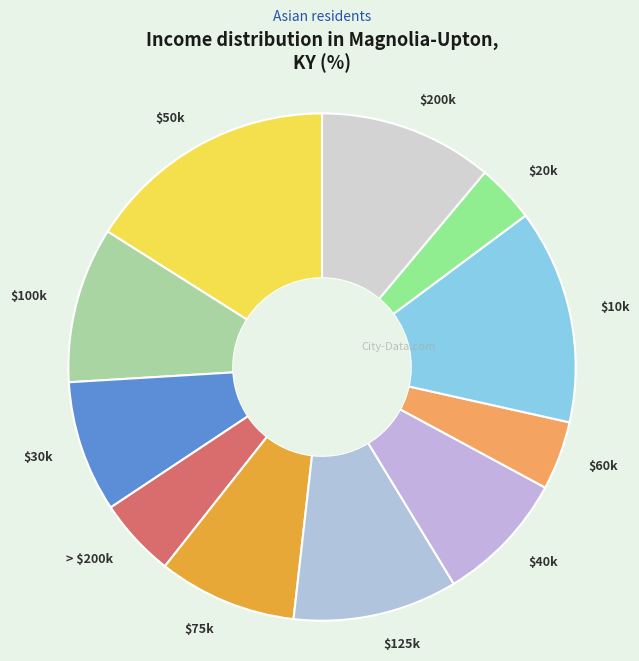

Is it true that $200k is 3% of the pie?

False